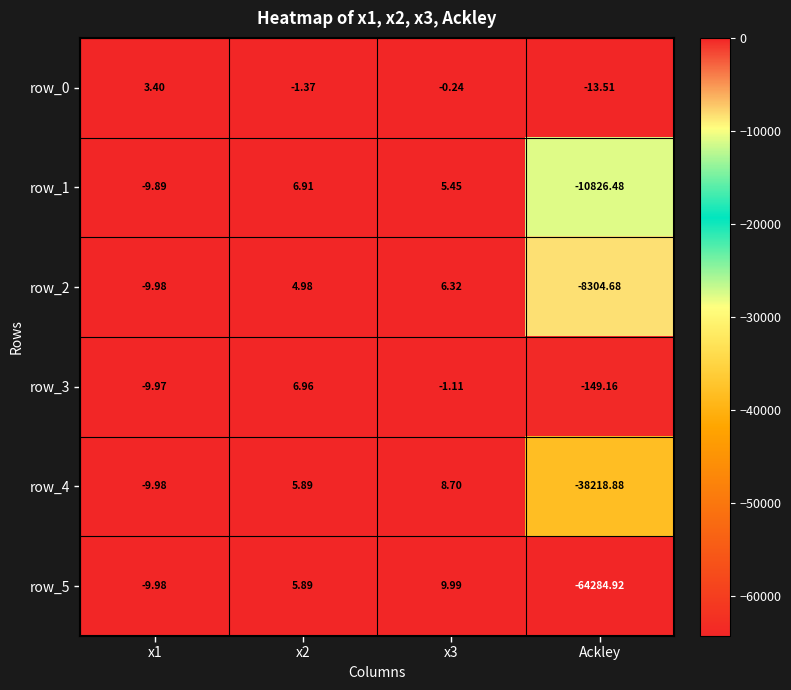

At which category is the sum across all series the highest?

x2